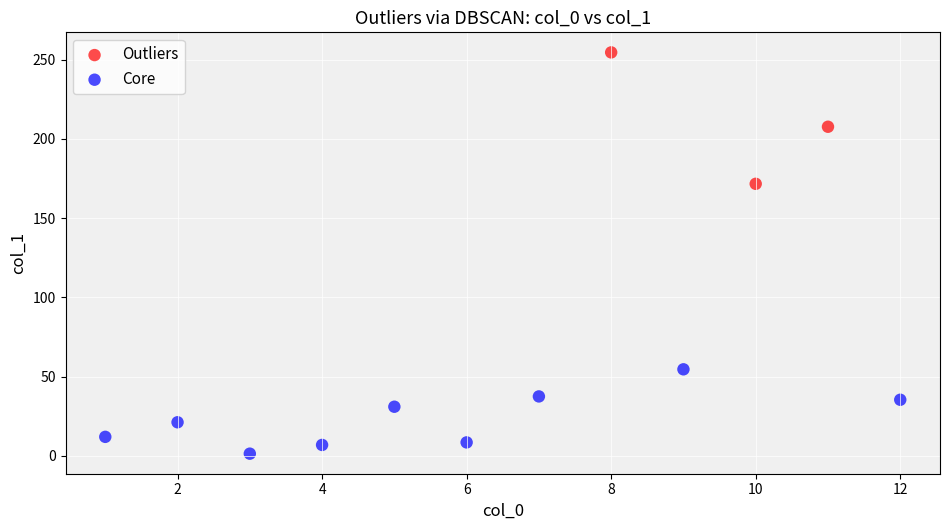

Which series reaches the maximum Y coordinate?

Outliers